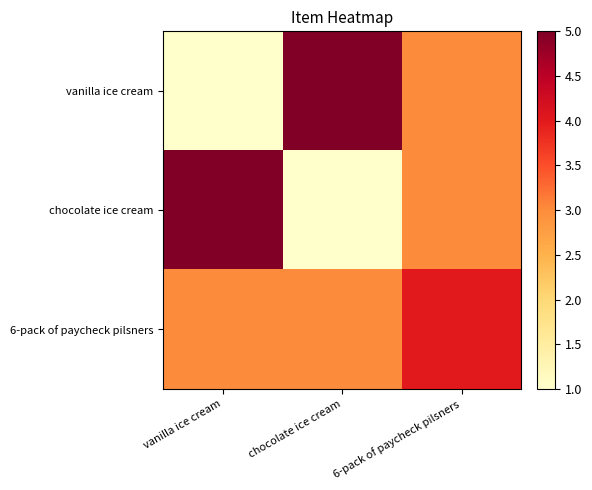

Between vanilla ice cream and 6-pack of paycheck pilsners, which series saw the biggest shift?

vanilla ice cream